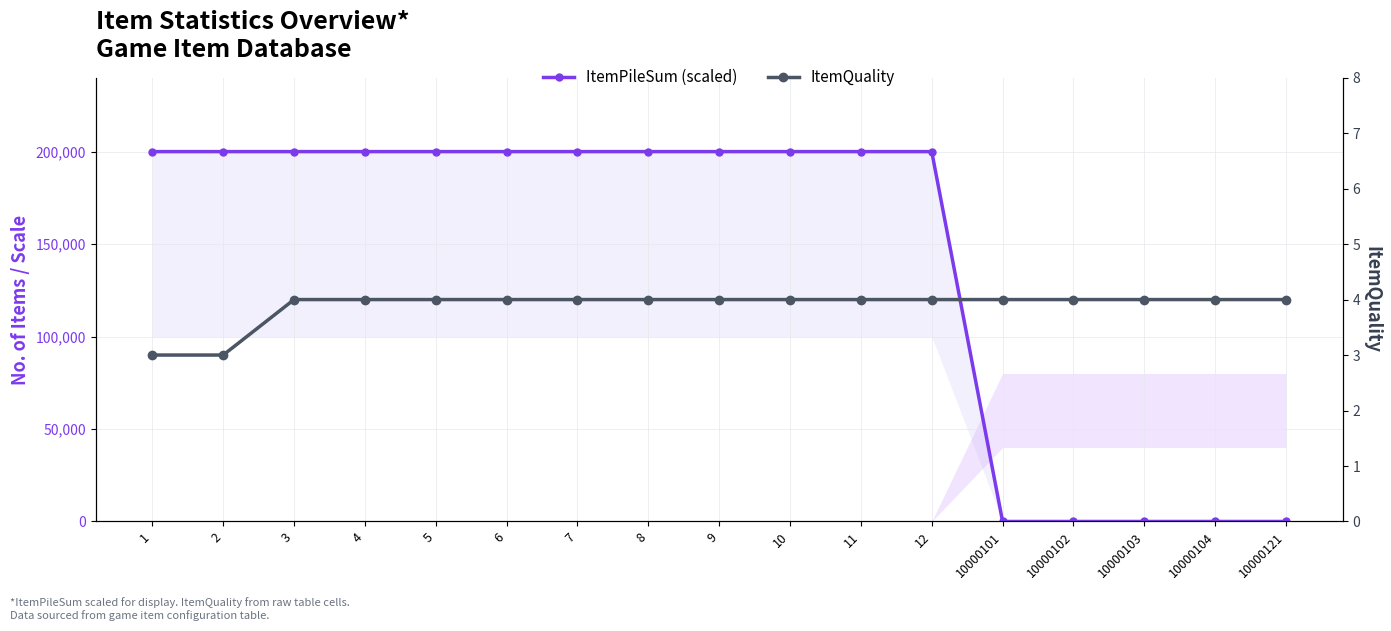

Which label corresponds to the largest value in the chart?

1